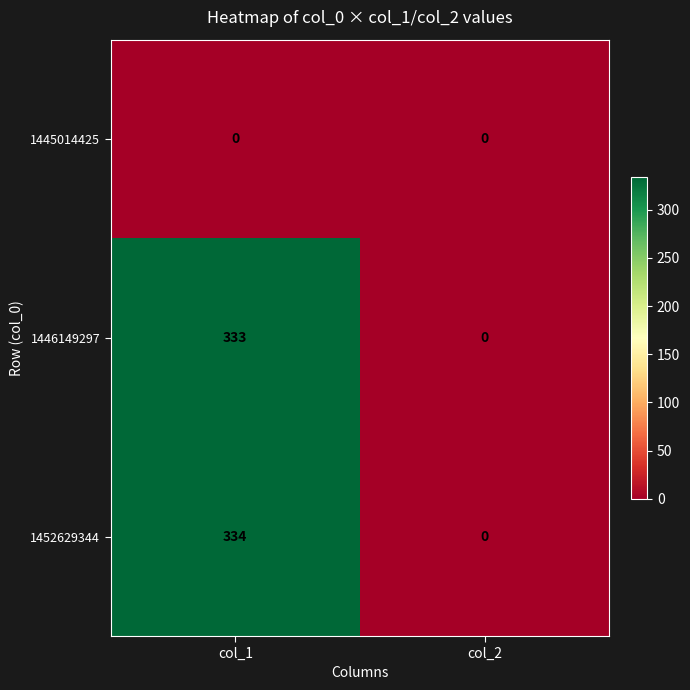

What is the difference between the highest and lowest values at col_1?

334